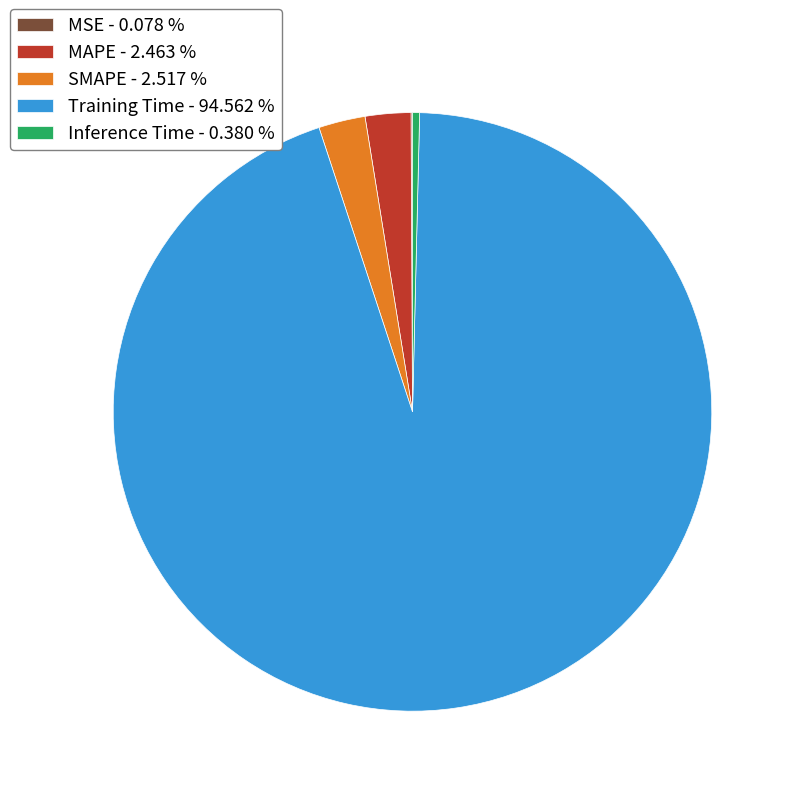

Between Training Time - 94.562 % and SMAPE - 2.517 %, which is larger?

Training Time - 94.562 %